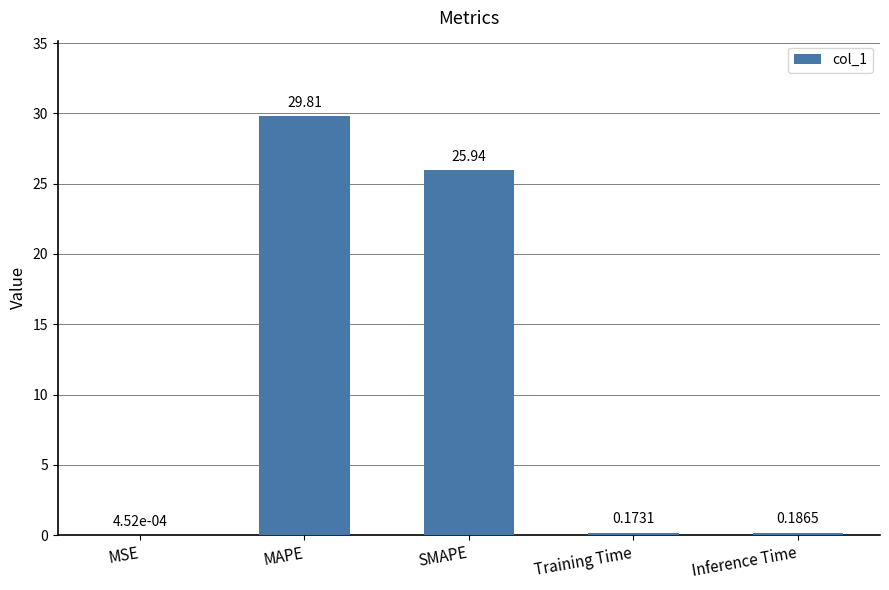

What is the sum of all values?

56.1